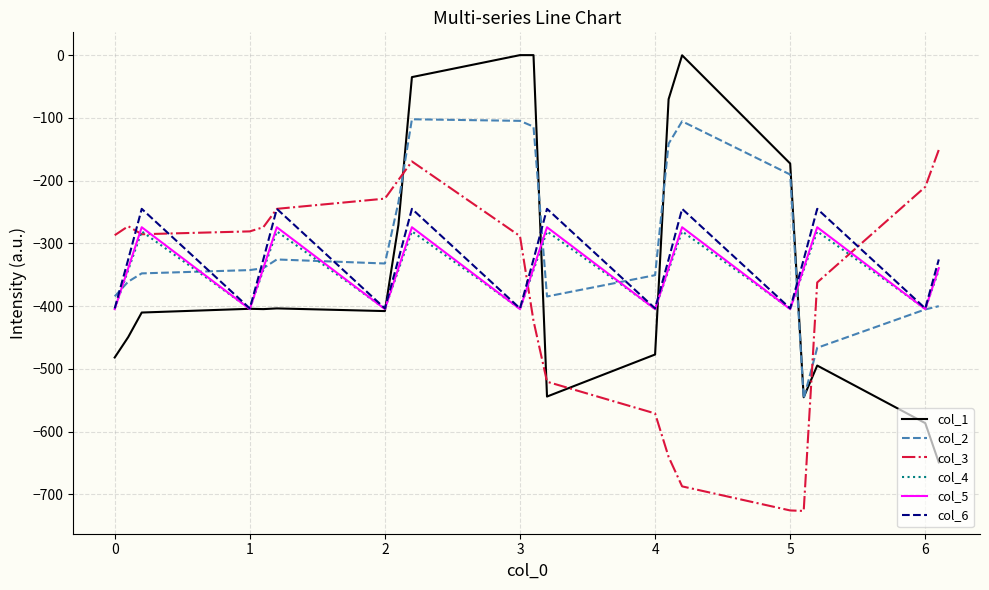

What is the smallest value displayed?

-726.6